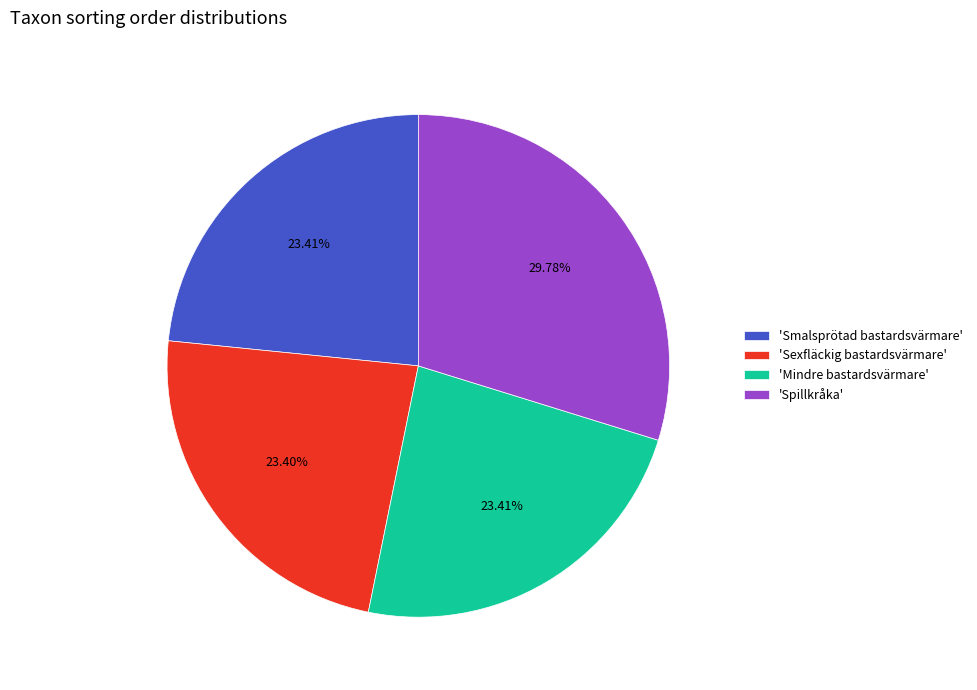

Does 'Mindre bastardsvärmare' represent more than half of the total?

No